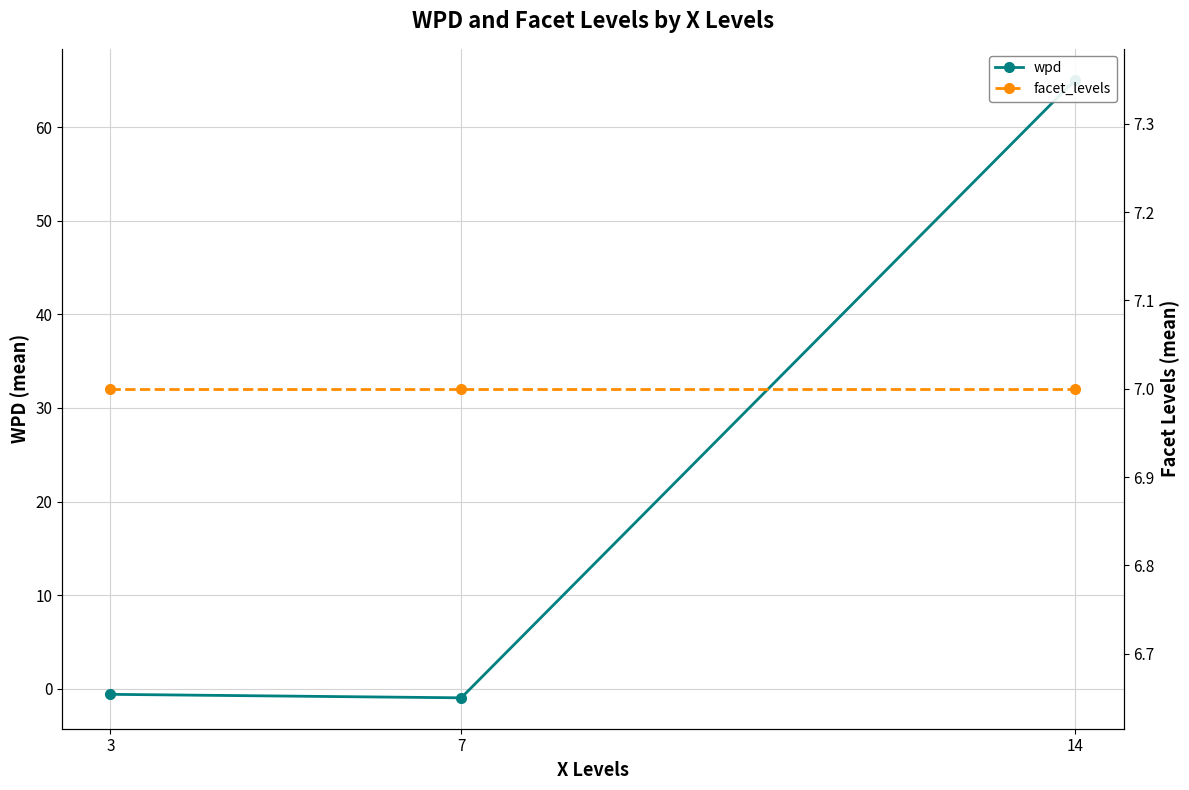

What is the value of the wpd point at the 1st from the left?

-0.6